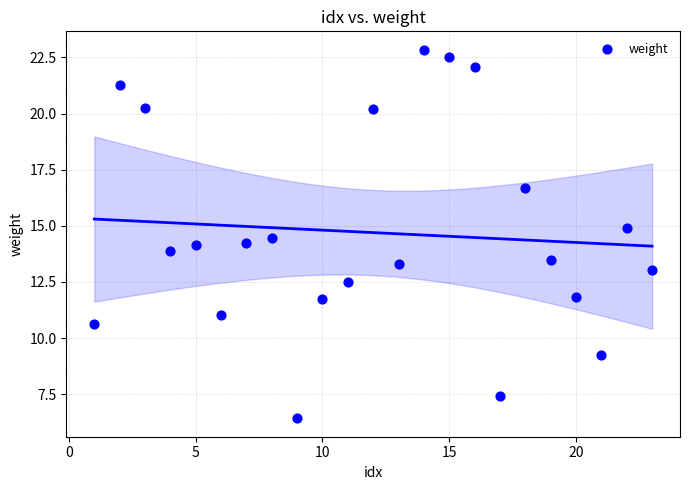

What is the range of Y values (max minus min)?

16.4